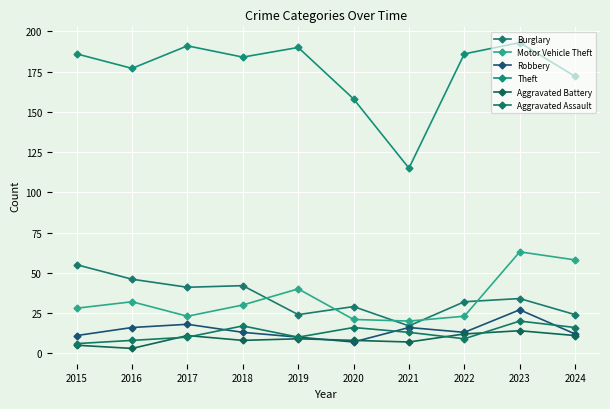

Does the chart have visible grid lines?

Yes